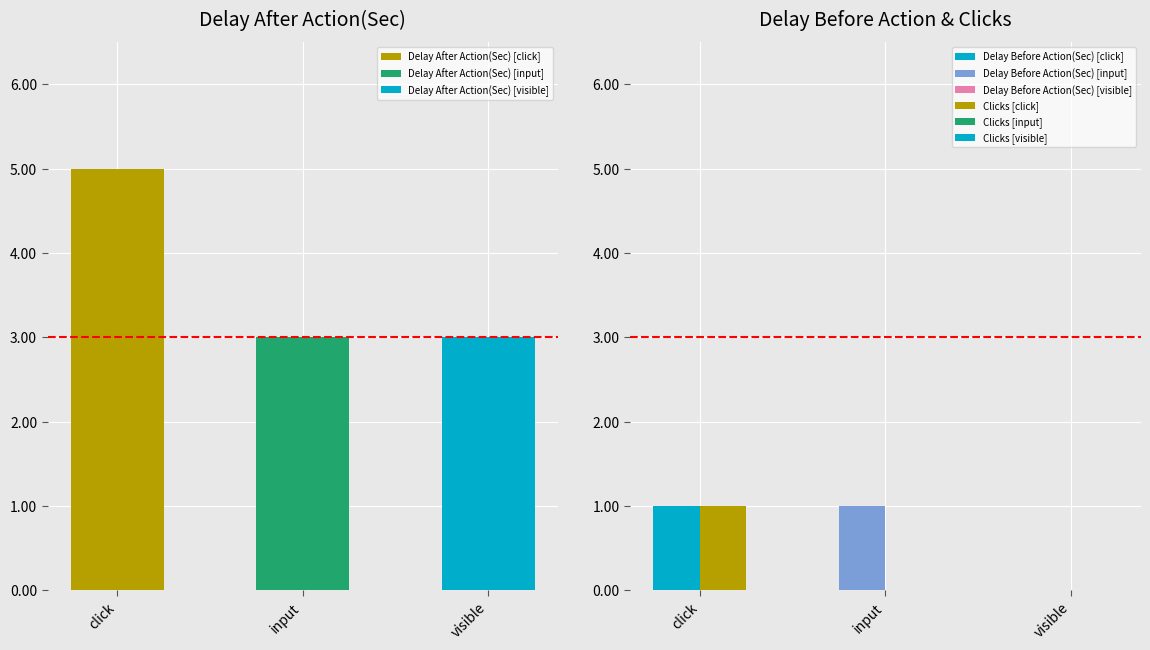

What is the total value across all series at click?

7